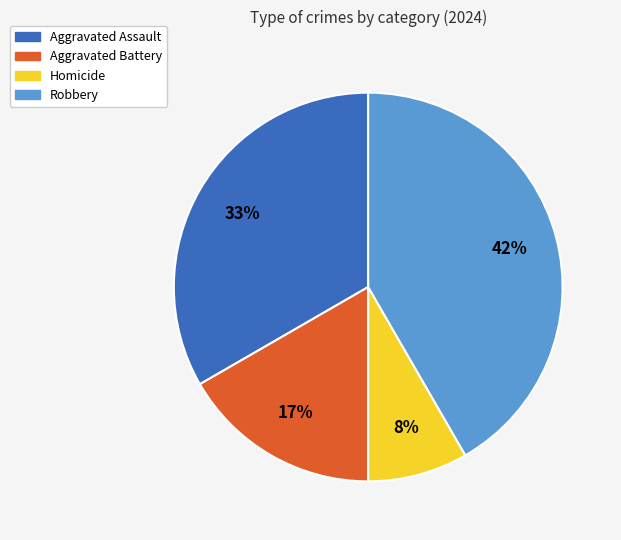

To the nearest percent, what is the average slice percentage?

25%